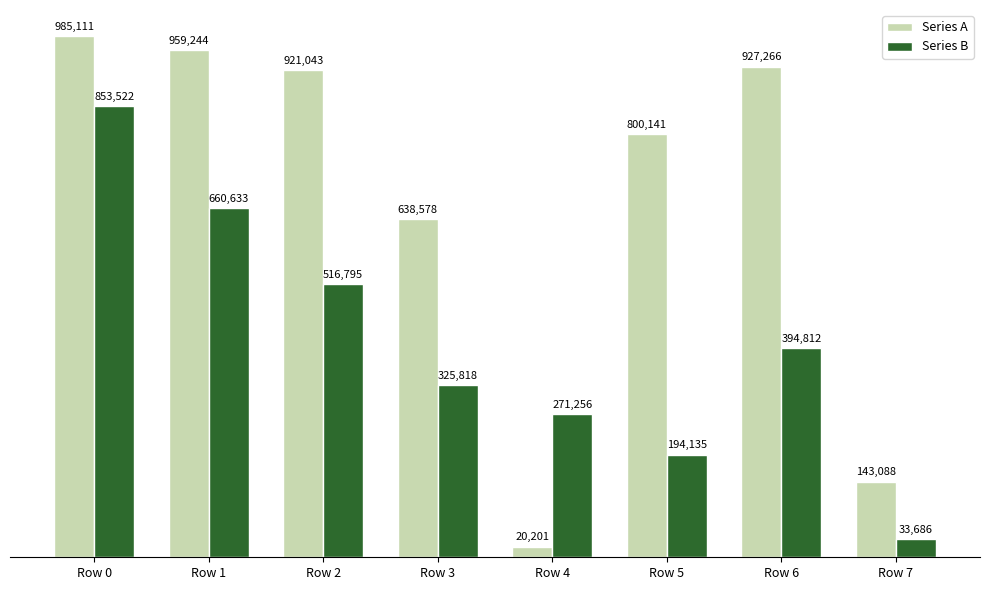

At which label is Series A closest to 502656?

Row 3